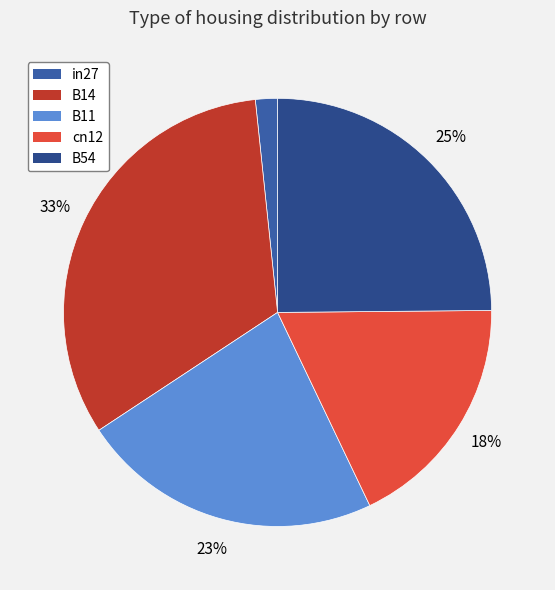

To the nearest percent, what is the difference between the largest and smallest slice percentages?

31%